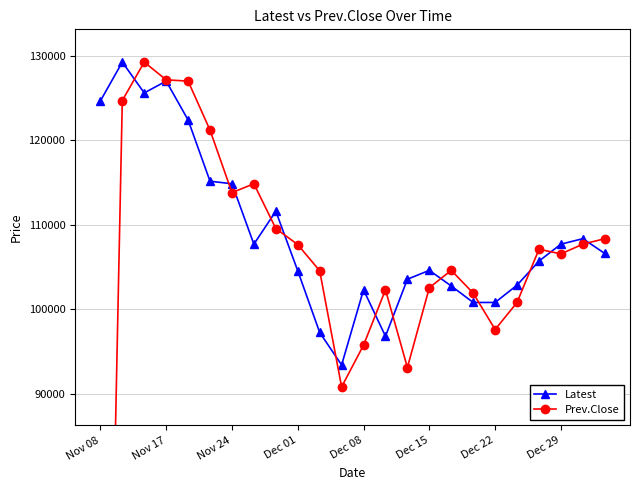

How many interior local peaks does the Latest series have?

6